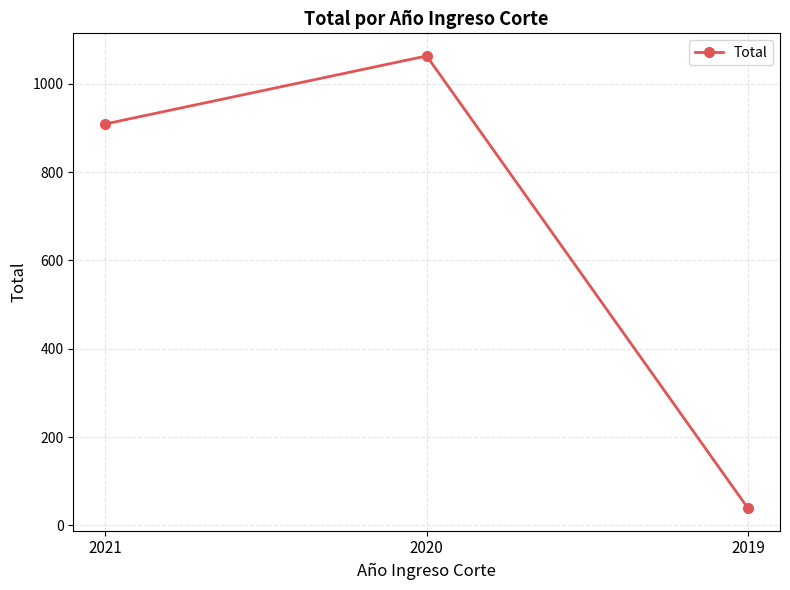

Is it true that the value at 2020 is 1063?

True